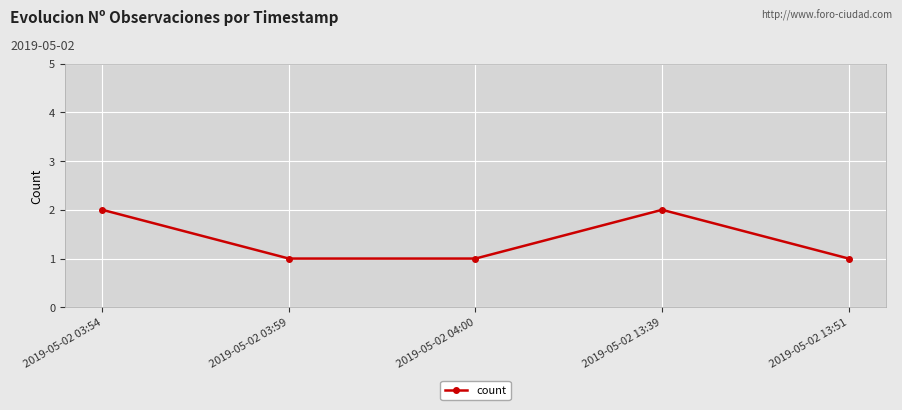

Does the chart have visible grid lines?

Yes